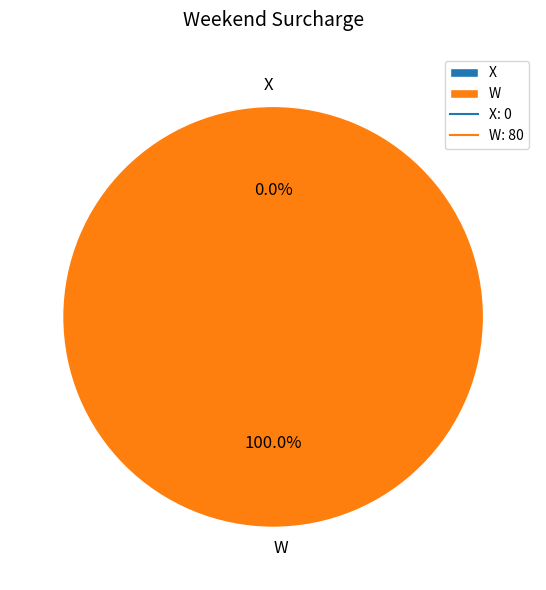

Does X account for over 50% of the chart?

No